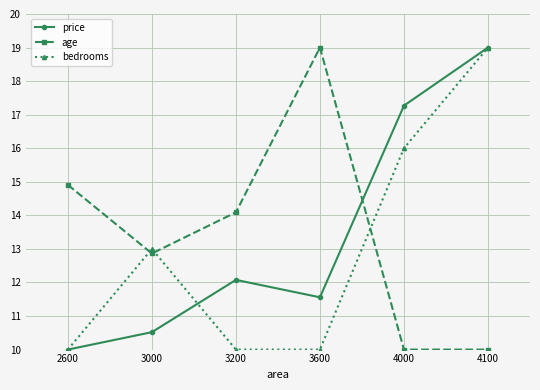

How many data points does each series have?

6